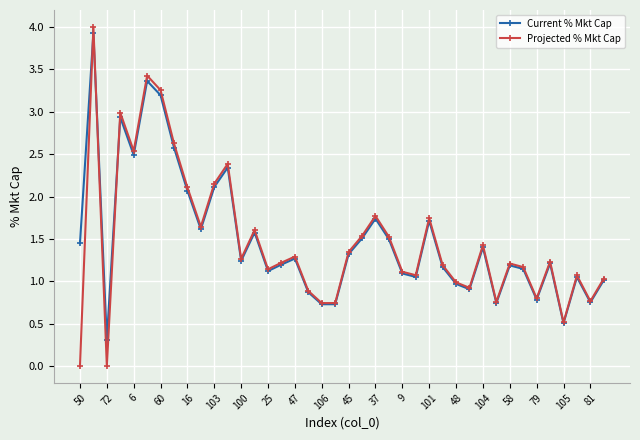

At how many categories does at least one series exceed 2?

9